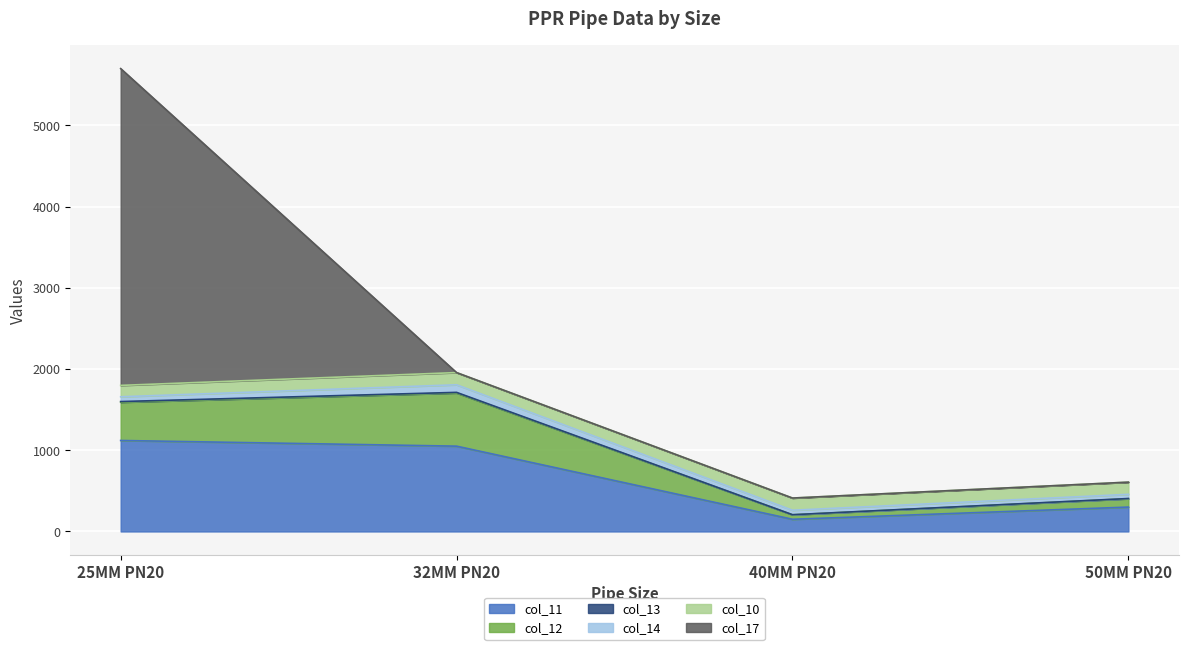

How many lines are shown in the chart?

6